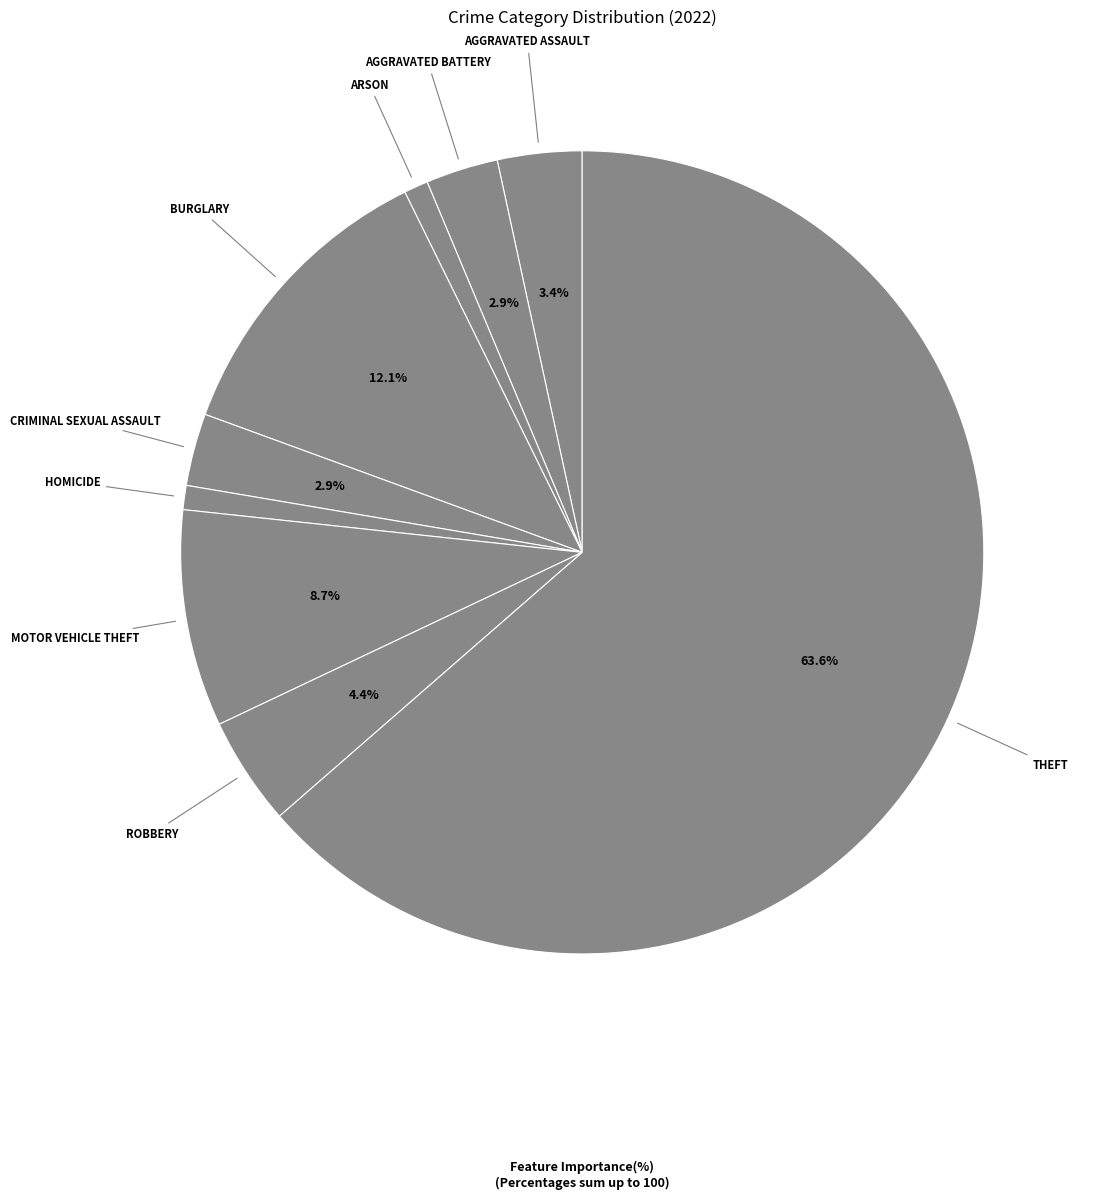

How many slices are in this pie chart?

9